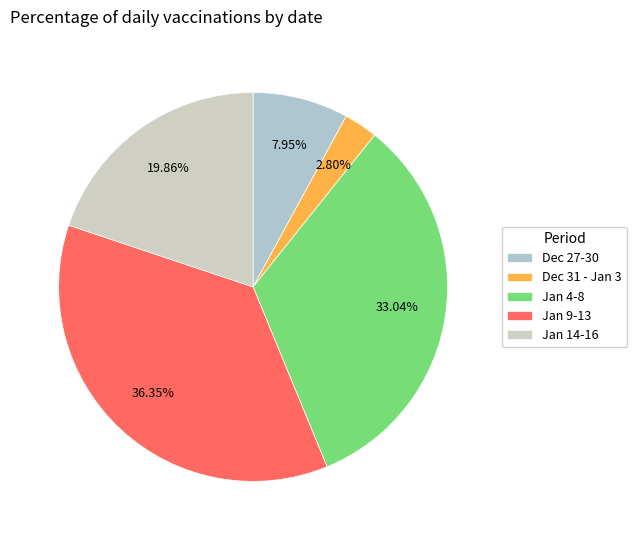

How many segments does this pie chart have?

5